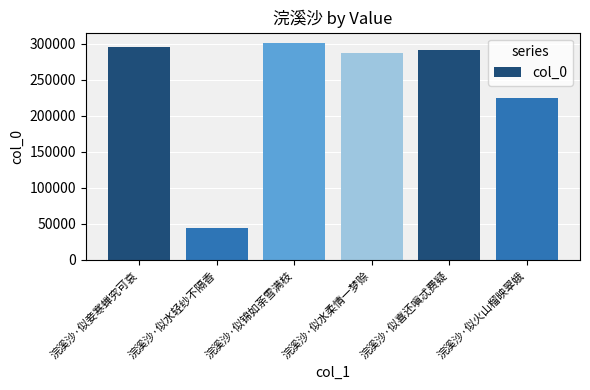

What is the change in value from 浣溪沙·似喜还嗔忒费疑 to 浣溪沙·似火山榴映翠娥?

-66275